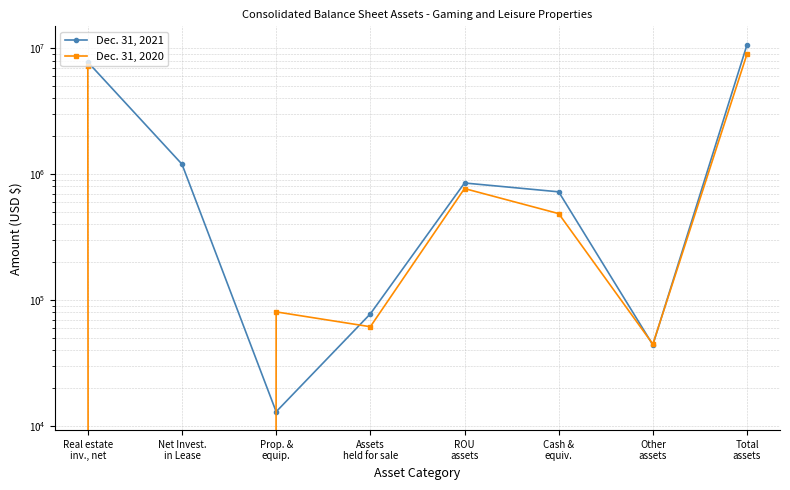

Where is the first local minimum for Dec. 31, 2021?

Prop. &
equip.